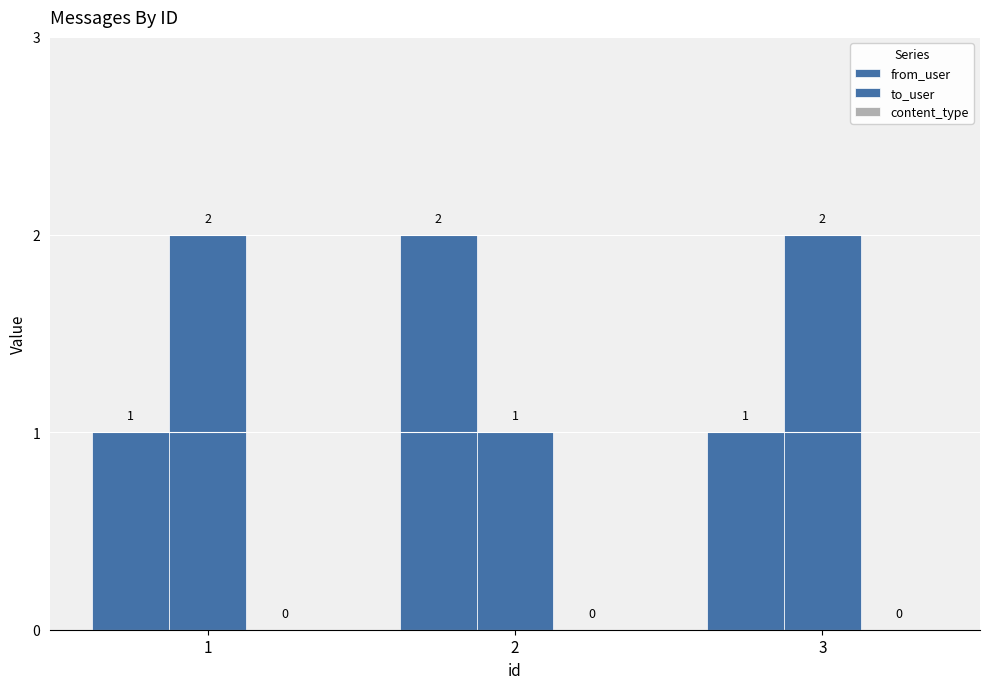

Does the chart contain any negative values?

No